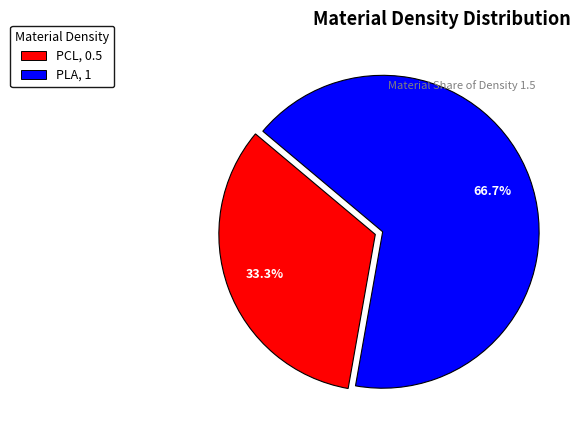

Which category has the biggest portion of the pie?

PLA, 1